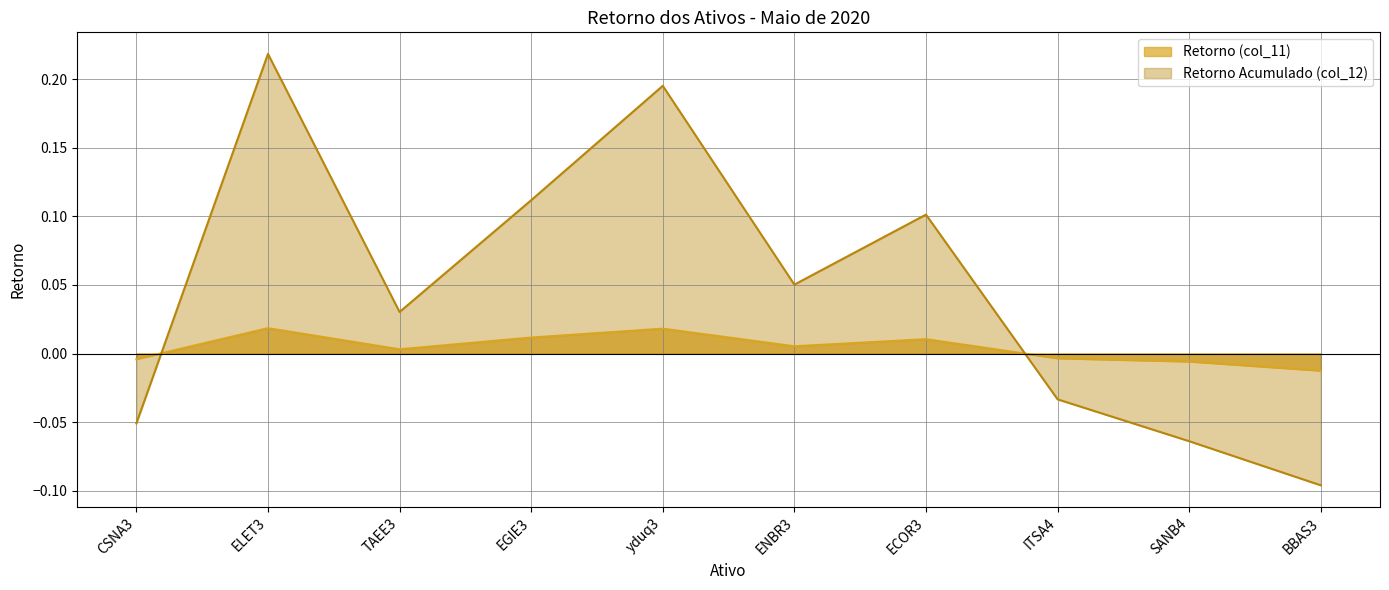

How many data points does each series have?

10